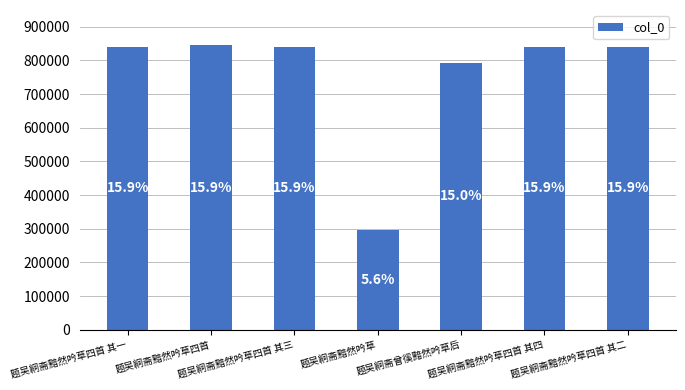

How many bars are there in total?

7